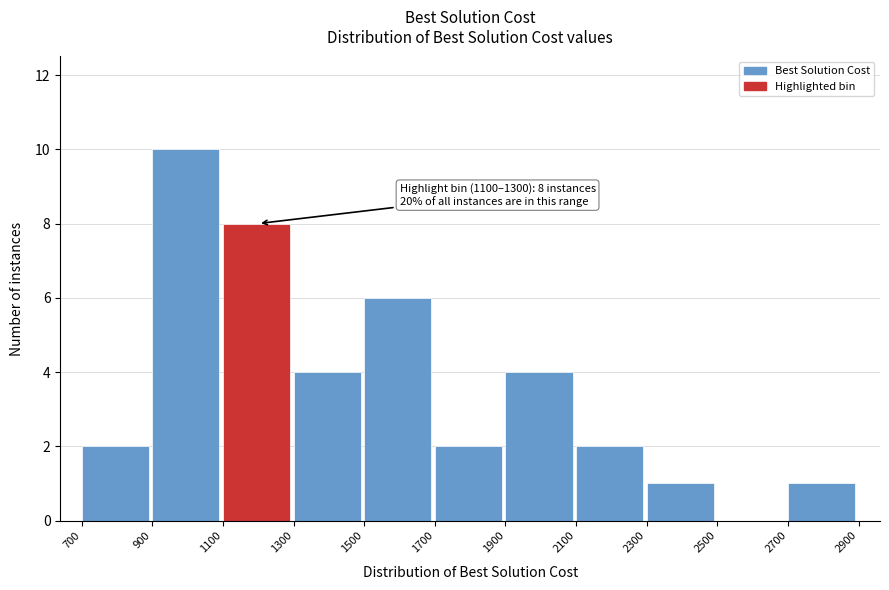

Which range on the x-axis has the tallest bar?

900 to 1100